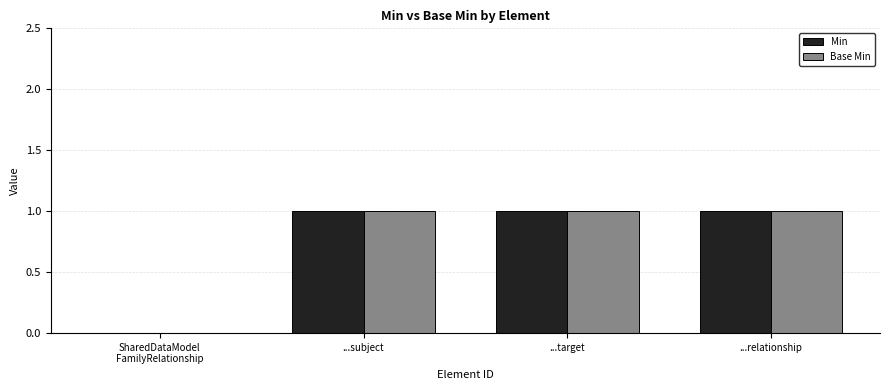

The Base Min series shows 1 at ...relationship. True or false?

True